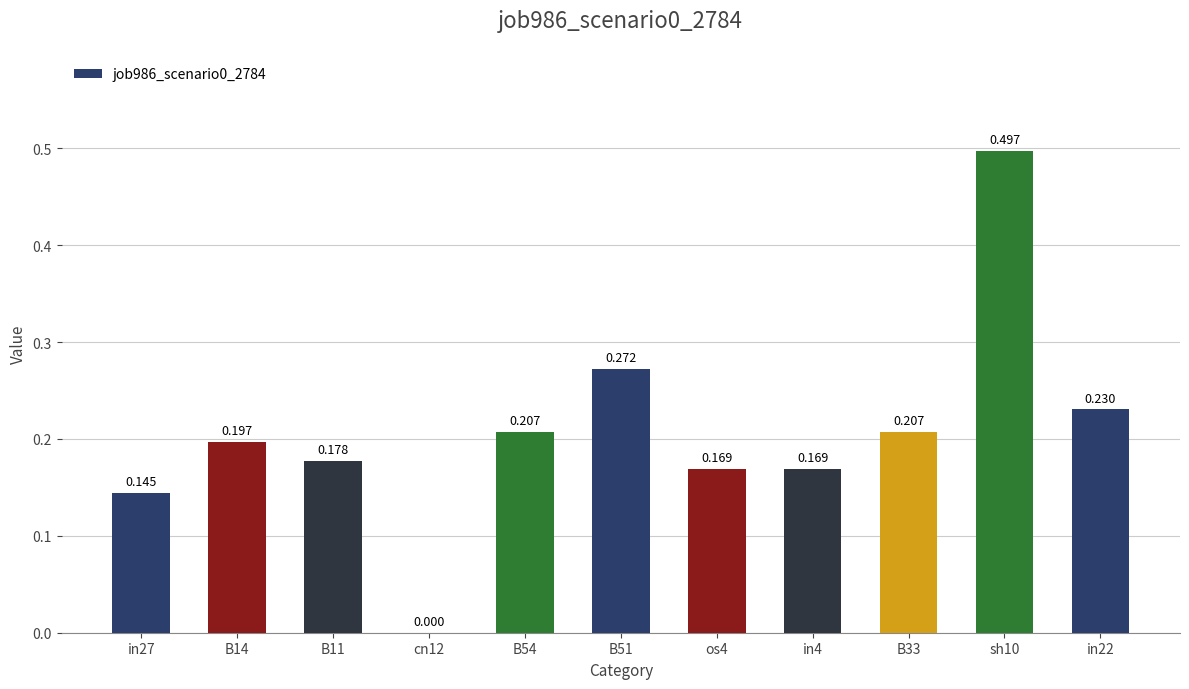

What position from the right is in22?

1